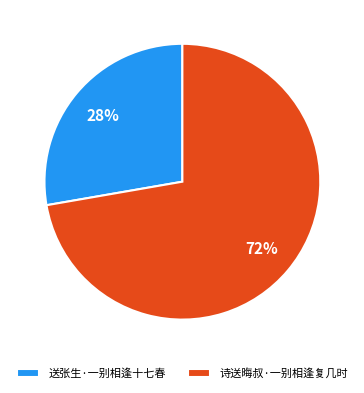

How many segments does this pie chart have?

2